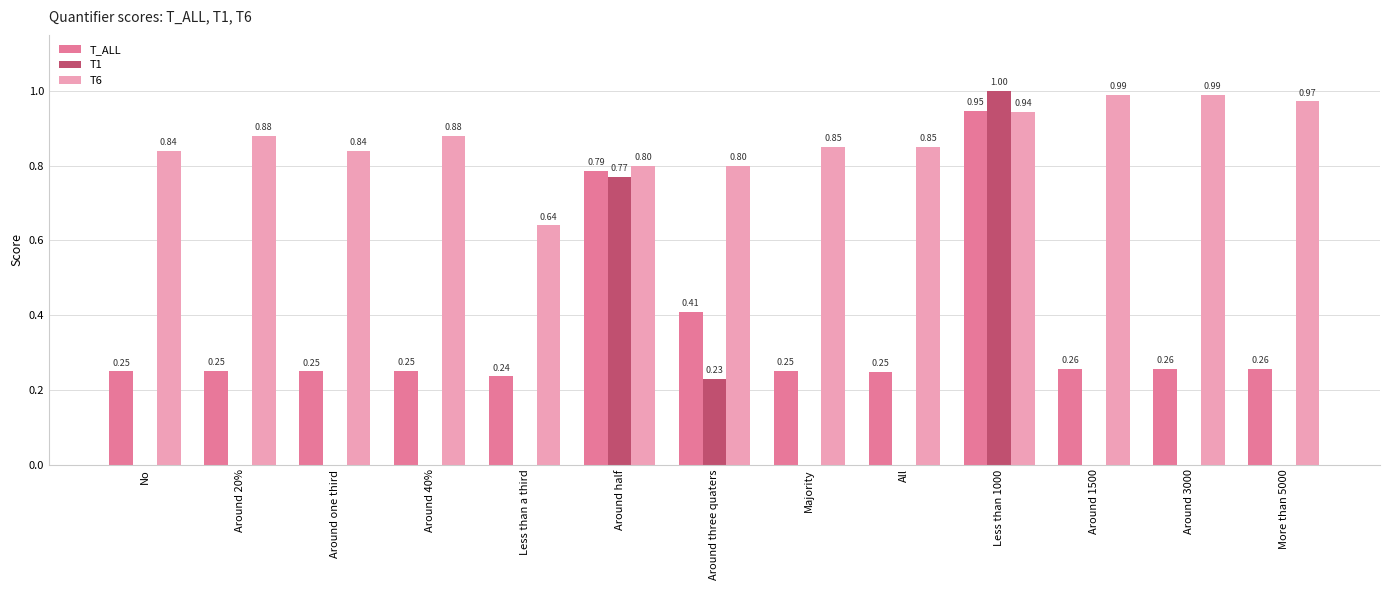

Which series has the largest total across all categories?

T6